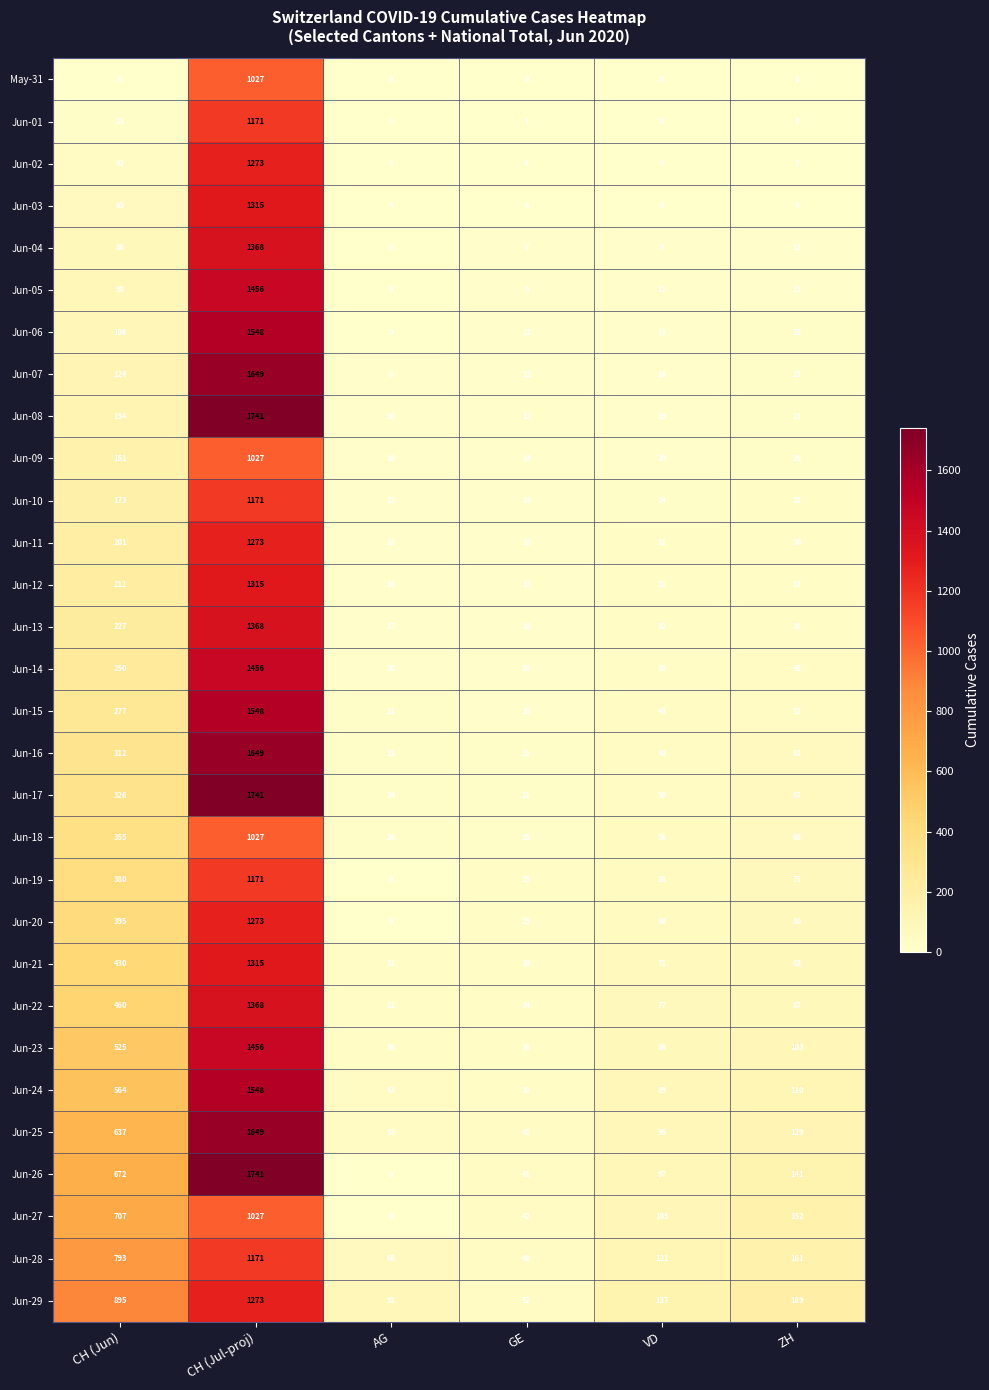

At how many categories does at least one series exceed 1322?

1